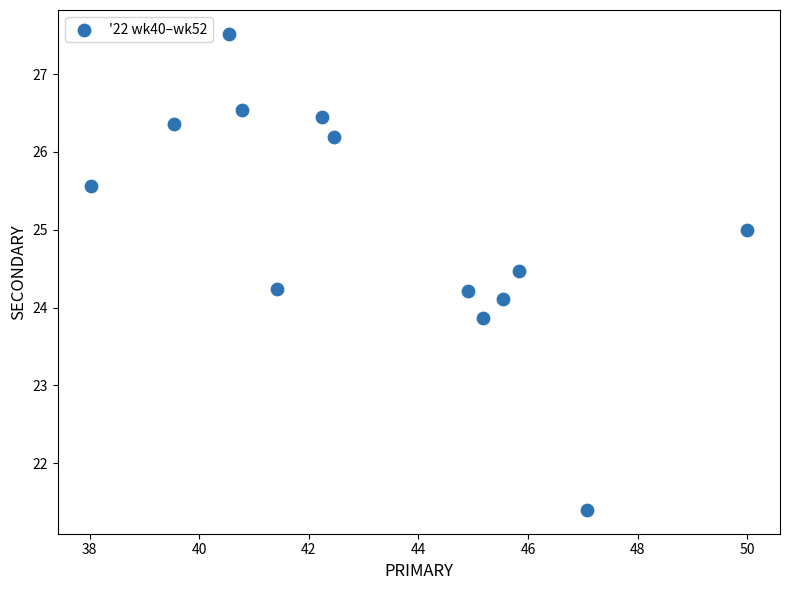

What is the range of Y values (max minus min)?

6.1